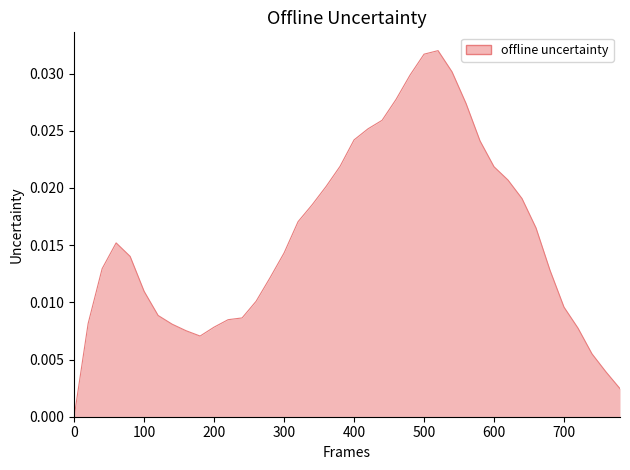

Rank the categories by value from highest to lowest.

520, 500, 540, 480, 460, 560, 440, 420, 400, 580, 380, 600, 620, 360, 640, 340, 320, 660, 60, 300, 80, 40, 680, 280, 100, 260, 700, 120, 240, 220, 20, 140, 200, 720, 160, 180, 740, 760, 780, 0